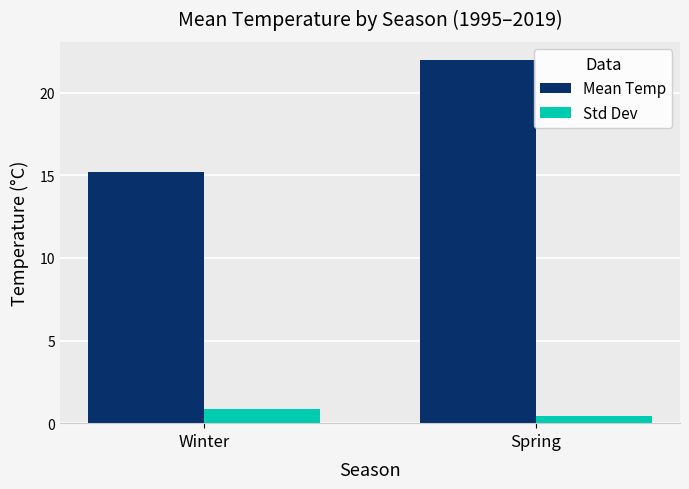

Which series has the widest spread of values?

Mean Temp